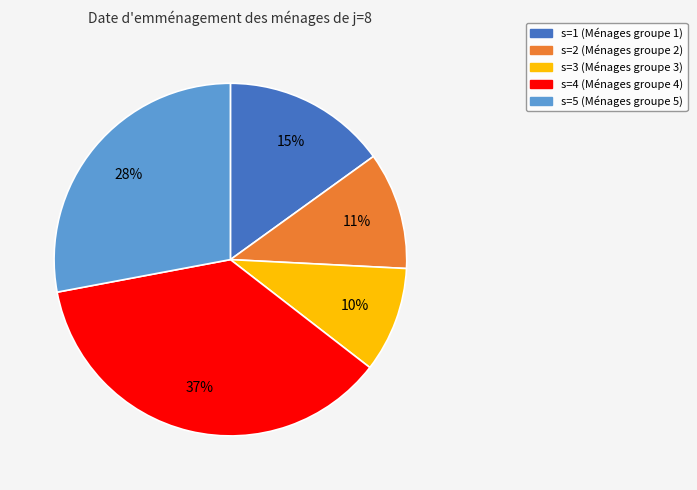

What percentage is the s=1 slice, to the nearest percent?

15%